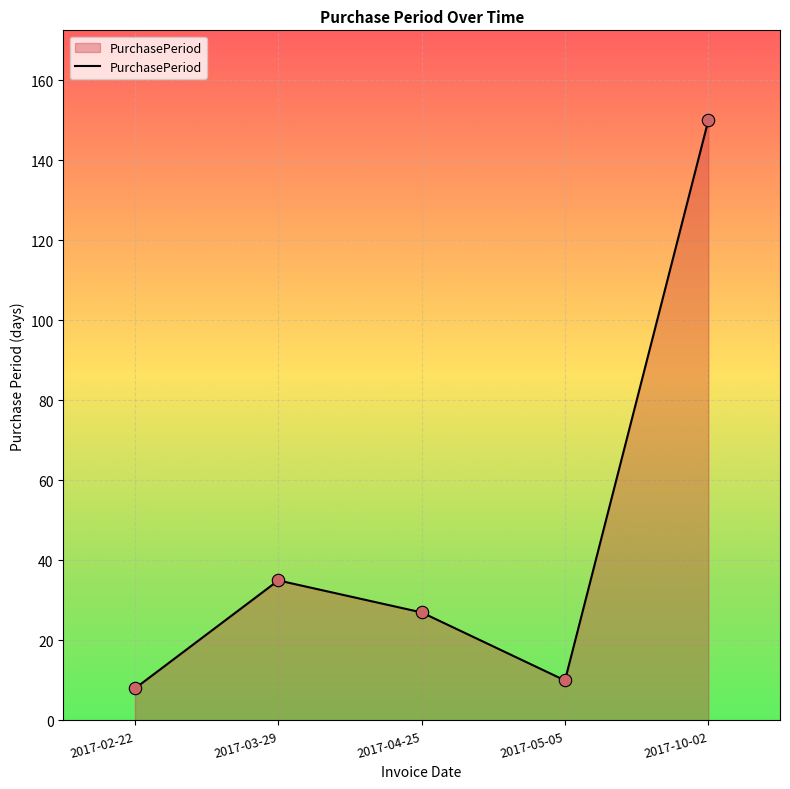

What is the change in value from 2017-05-05 to 2017-10-02?

+140